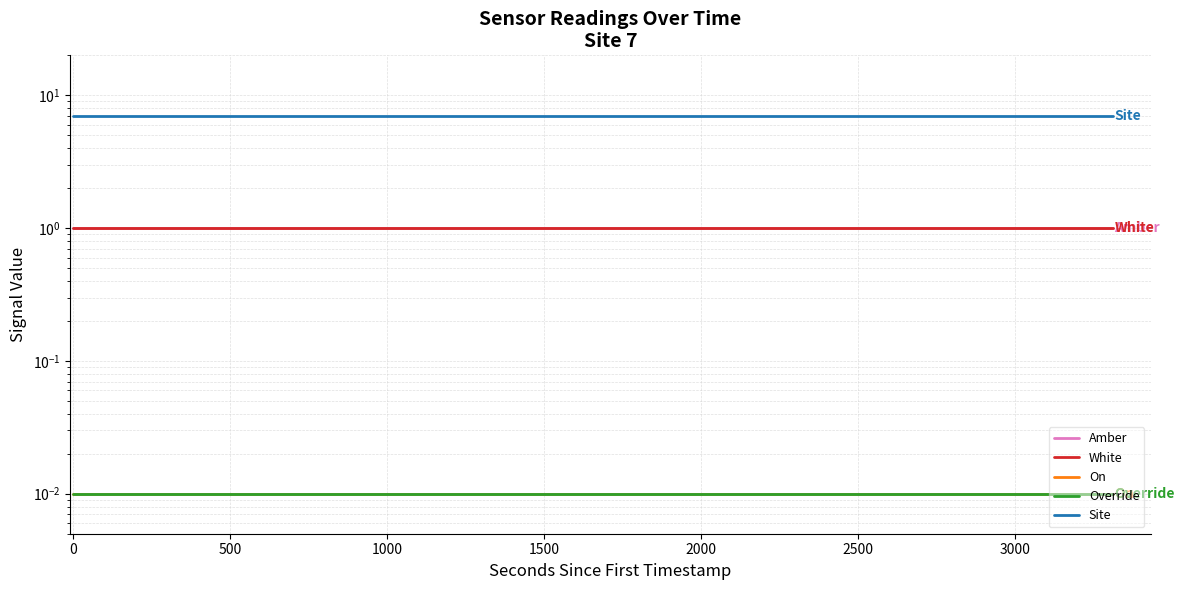

Reading left to right, extract all data points from this chart.

Amber: 1.0	1.0	1.0	1.0	1.0	1.0	1.0	1.0	1.0	1.0	1.0	1.0
White: 1.0	1.0	1.0	1.0	1.0	1.0	1.0	1.0	1.0	1.0	1.0	1.0
On: 0.0	0.0	0.0	0.0	0.0	0.0	0.0	0.0	0.0	0.0	0.0	0.0
Override: 0.0	0.0	0.0	0.0	0.0	0.0	0.0	0.0	0.0	0.0	0.0	0.0
Site: 7.0	7.0	7.0	7.0	7.0	7.0	7.0	7.0	7.0	7.0	7.0	7.0